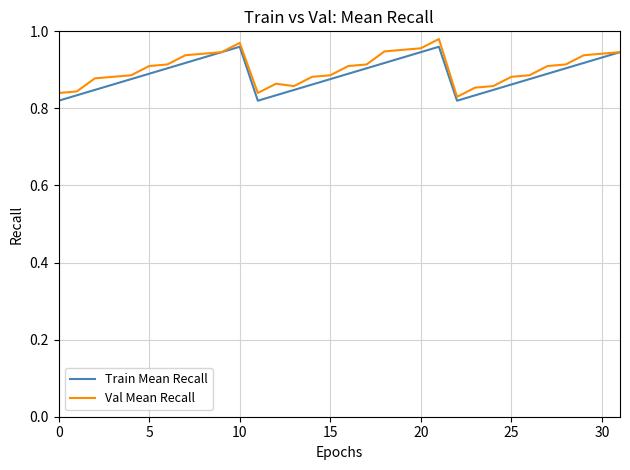

What are all the series names shown in the legend?

Train Mean Recall, Val Mean Recall